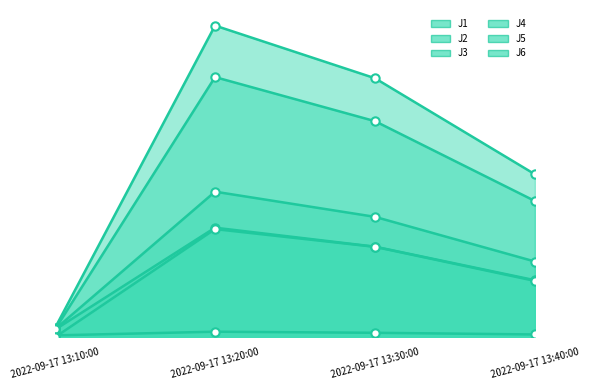

Between 2022-09-17 13:10:00 and 2022-09-17 13:40:00, which is larger?

2022-09-17 13:40:00